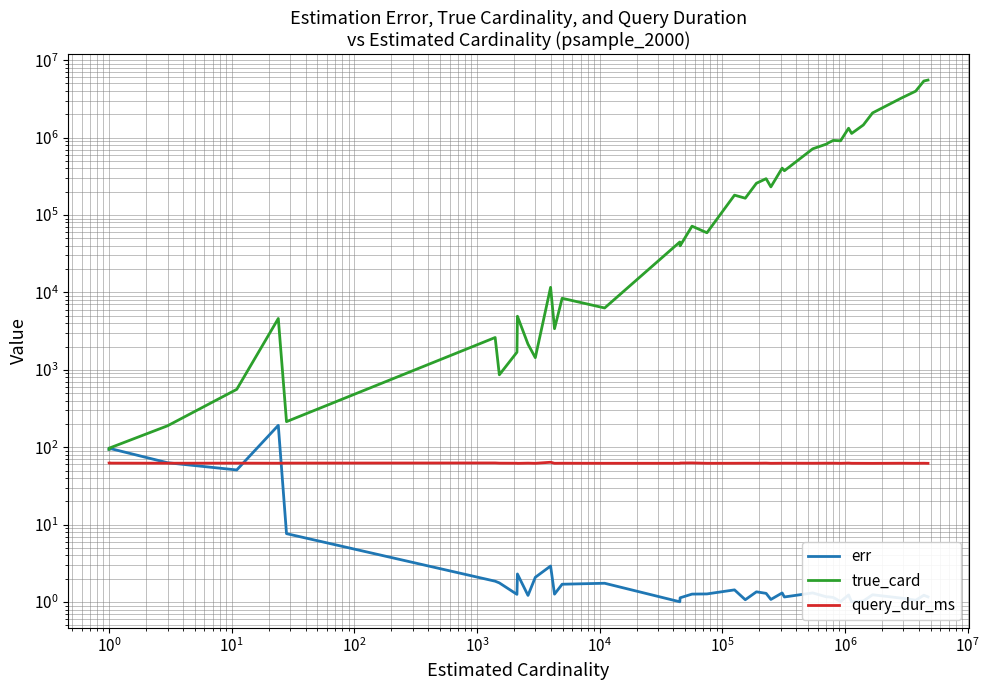

Reading left to right, list all the values displayed in this chart.

err: 94.0	97.0	63.0	50.8	191.6	7.6	1.9	1.8	1.3	2.3	1.2	2.1	2.9	1.3	1.7	1.7	1.0	1.1	1.3	1.3	1.4	1.1	1.4	1.3	1.1	1.3	1.2	1.3	1.2	1.2	1.1	1.0	1.2	1.0	1.0	1.2	1.1	1.1	1.2	1.2
true_card: 94.0	97.0	189.0	559.0	4599.0	214.0	2613.0	862.0	1688.0	4922.0	2143.0	1434.0	11625.0	3396.0	8396.0	6292.0	44766.0	39995.0	71722.0	58973.0	180497.0	164783.0	257108.0	294625.0	230834.0	403068.0	372819.0	715995.0	825944.0	854475.0	919207.0	909054.0	1320786.0	1131879.0	1454986.0	2084231.0	3236515.0	3979120.0	5385015.0	5538680.0
query_dur_ms: 62.3	62.3	62.1	62.3	62.1	62.3	62.6	62.2	62.1	61.9	62.3	61.9	63.9	62.0	62.1	62.0	62.0	62.5	62.7	62.0	62.1	62.2	62.1	62.3	62.0	62.1	62.2	62.1	62.2	62.1	62.2	62.0	62.4	62.0	61.9	61.9	62.1	61.9	62.1	61.9